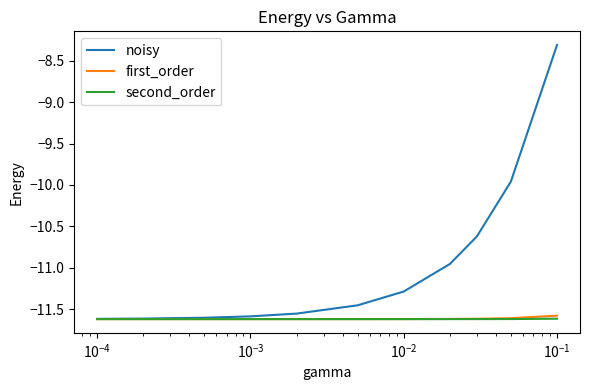

Which series has the widest spread of values?

noisy